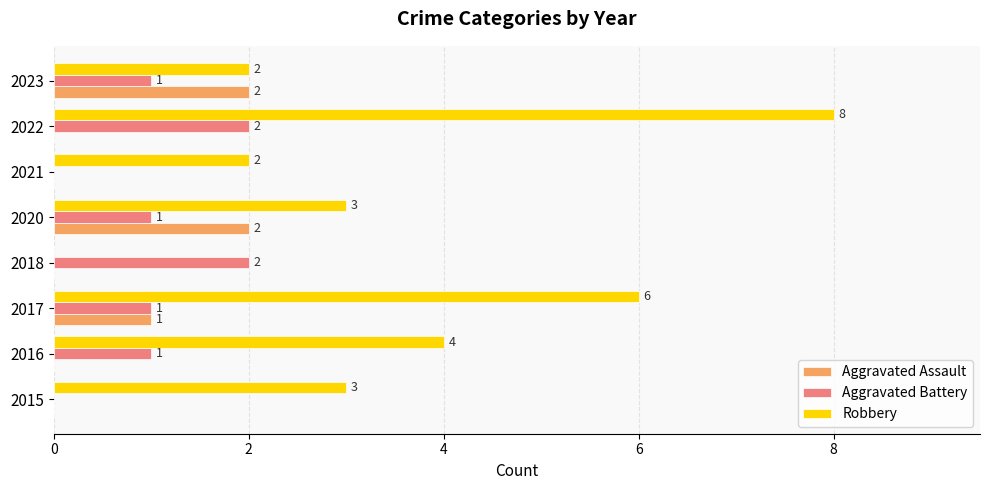

How many data points does each series have?

8